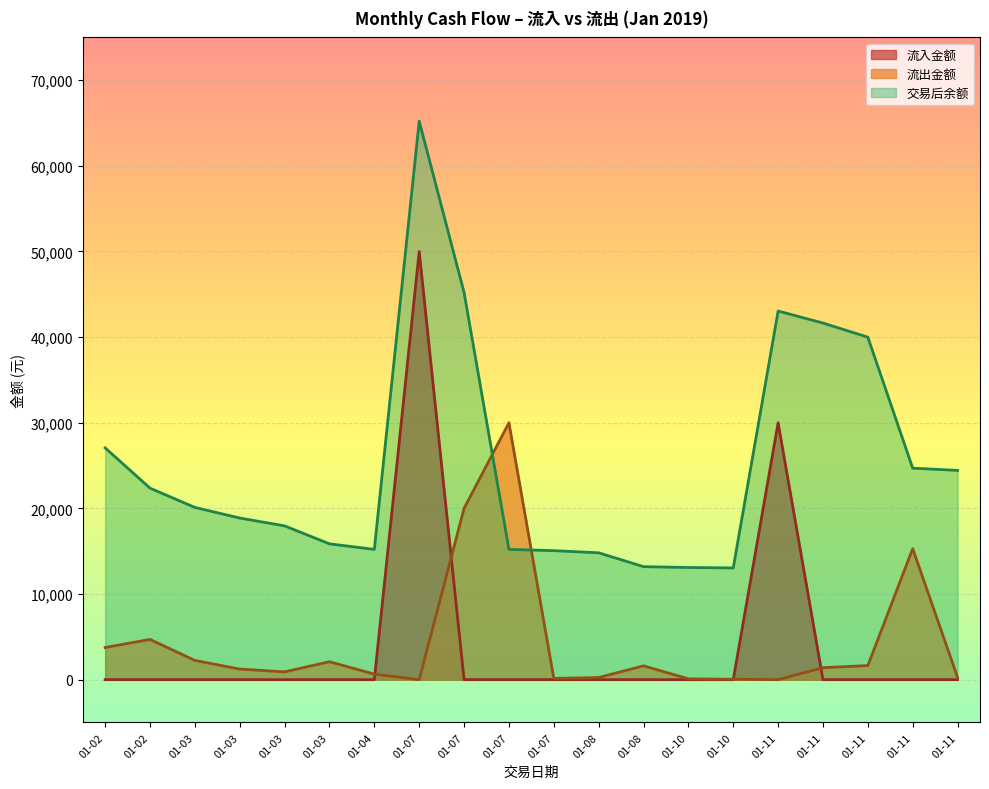

Is it true that 流出金额 equals 1400.2 at 01-02?

False